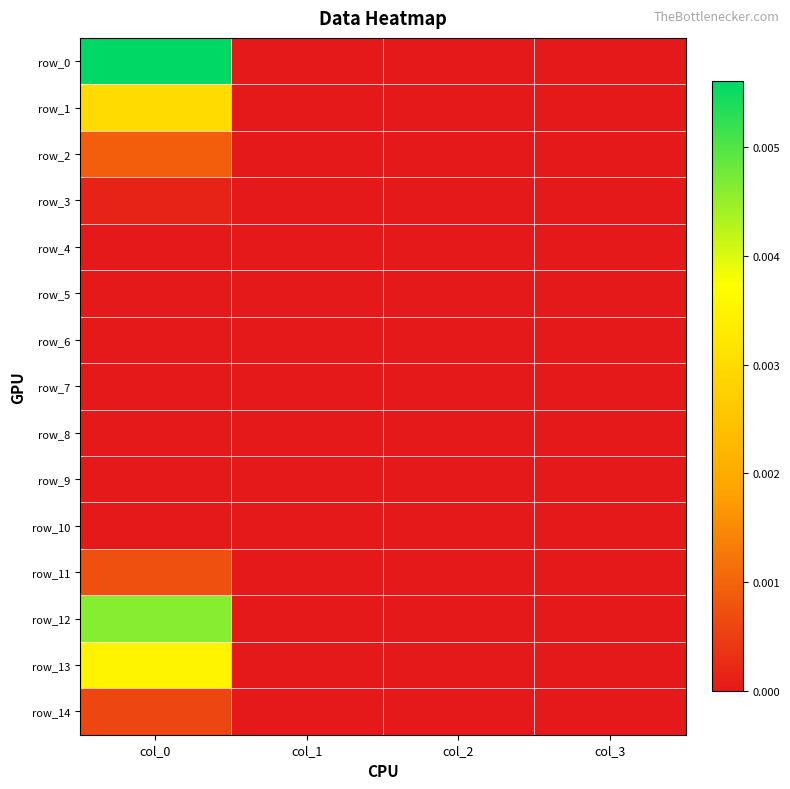

How many positive values does the row_1 series have?

2